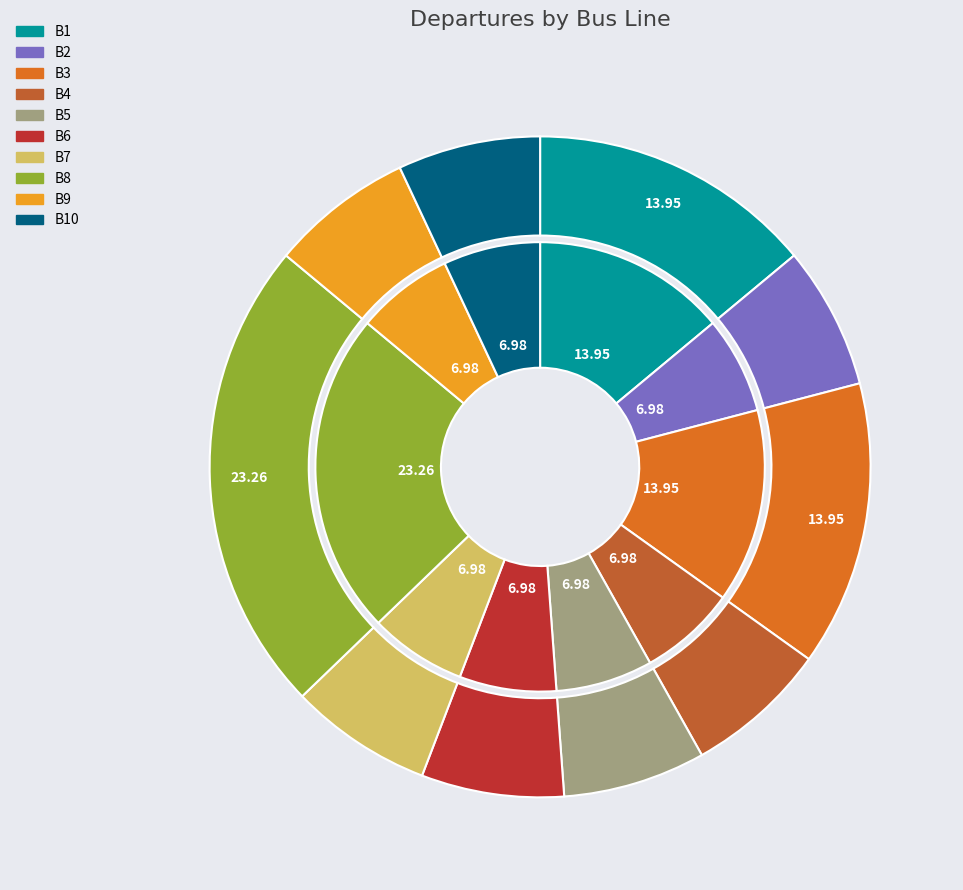

Is B5 the majority of the pie?

No